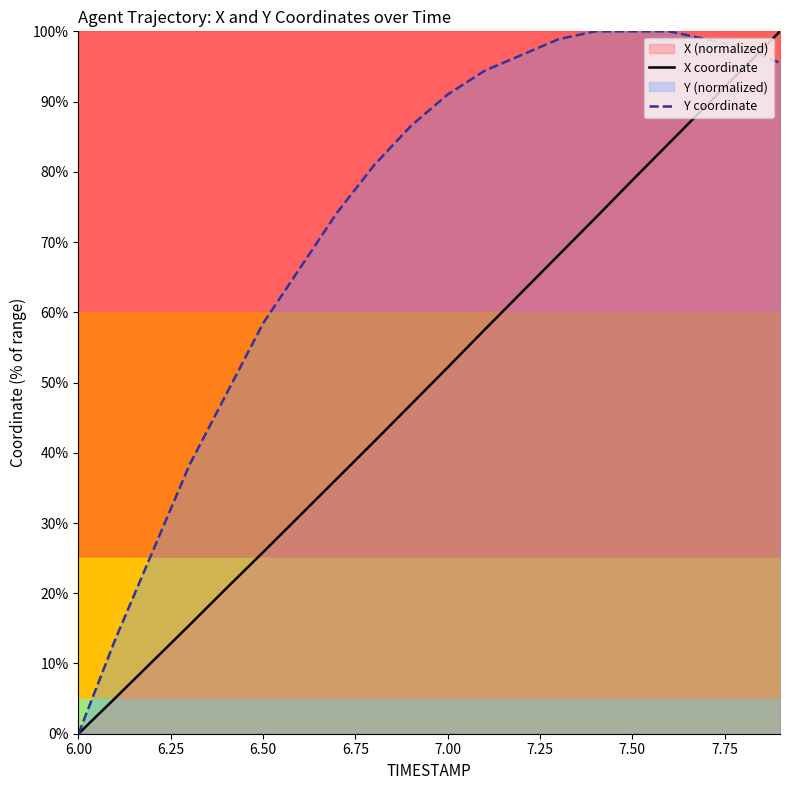

At which label does X coordinate reach its minimum?

6.00